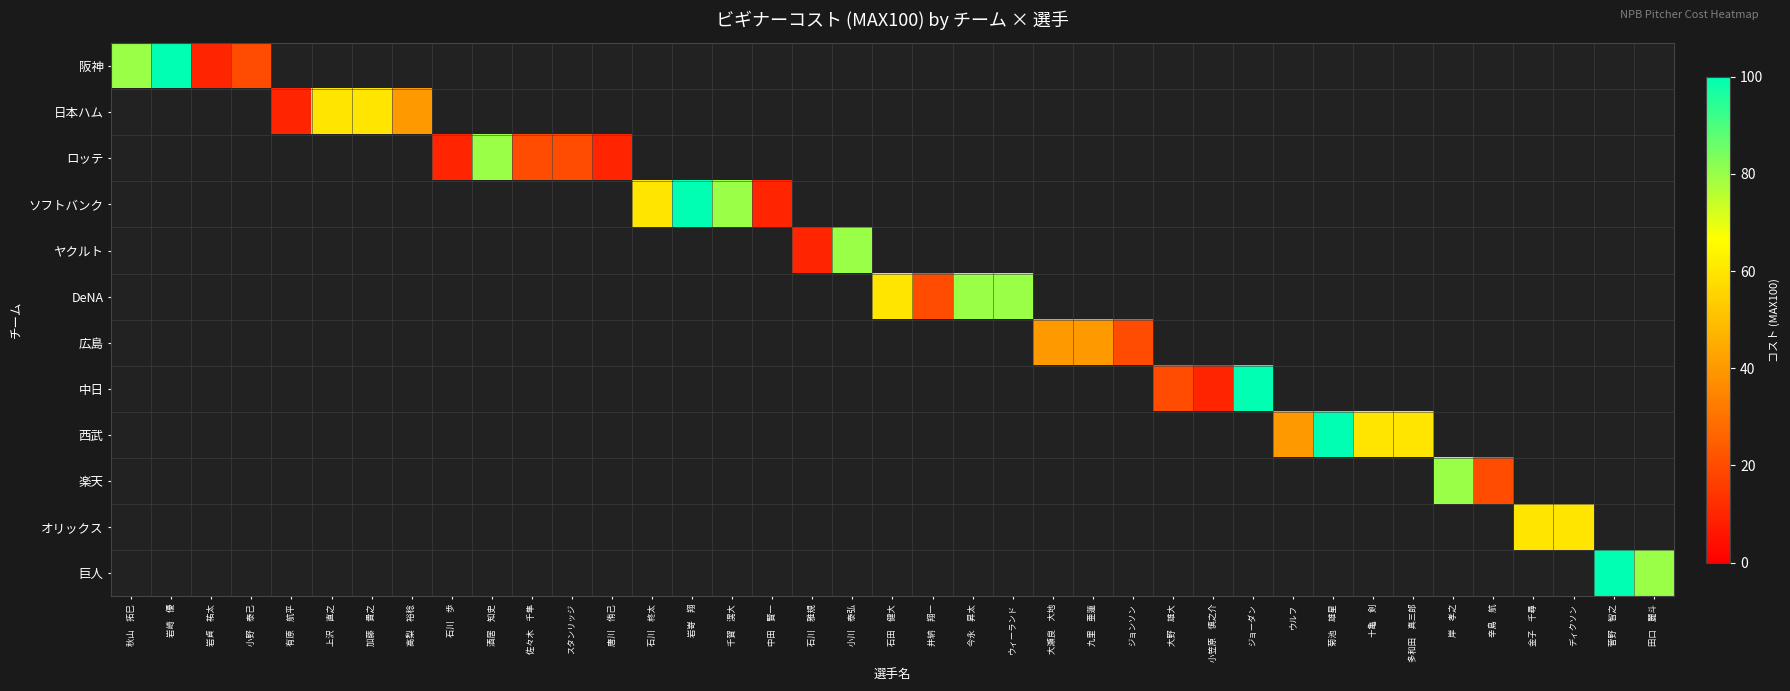

How many data points does each series have?

39